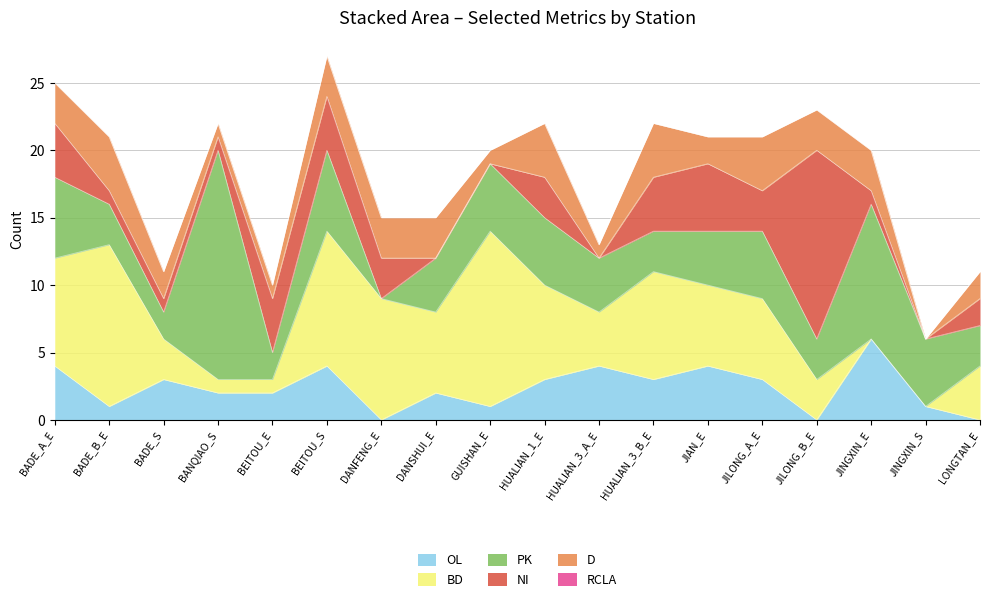

How many positive values does the OL series have?

15